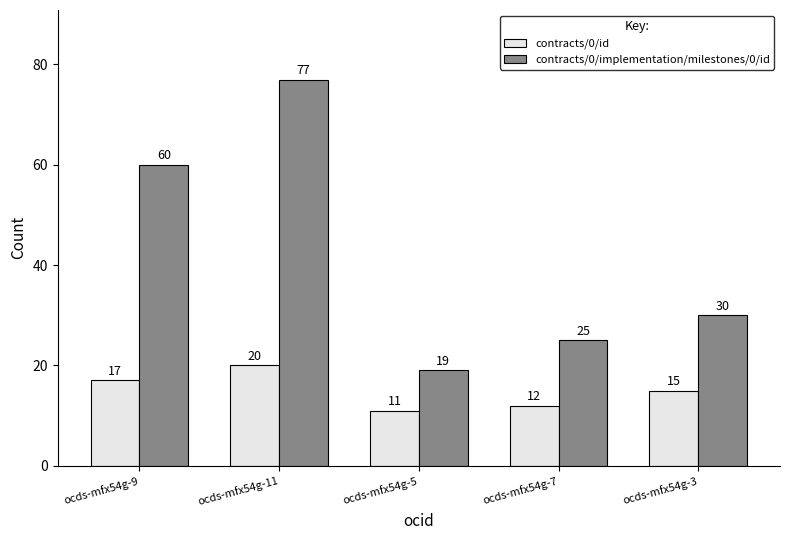

Which series changed the most between ocds-mfx54g-9 and ocds-mfx54g-5?

contracts/0/implementation/milestones/0/id